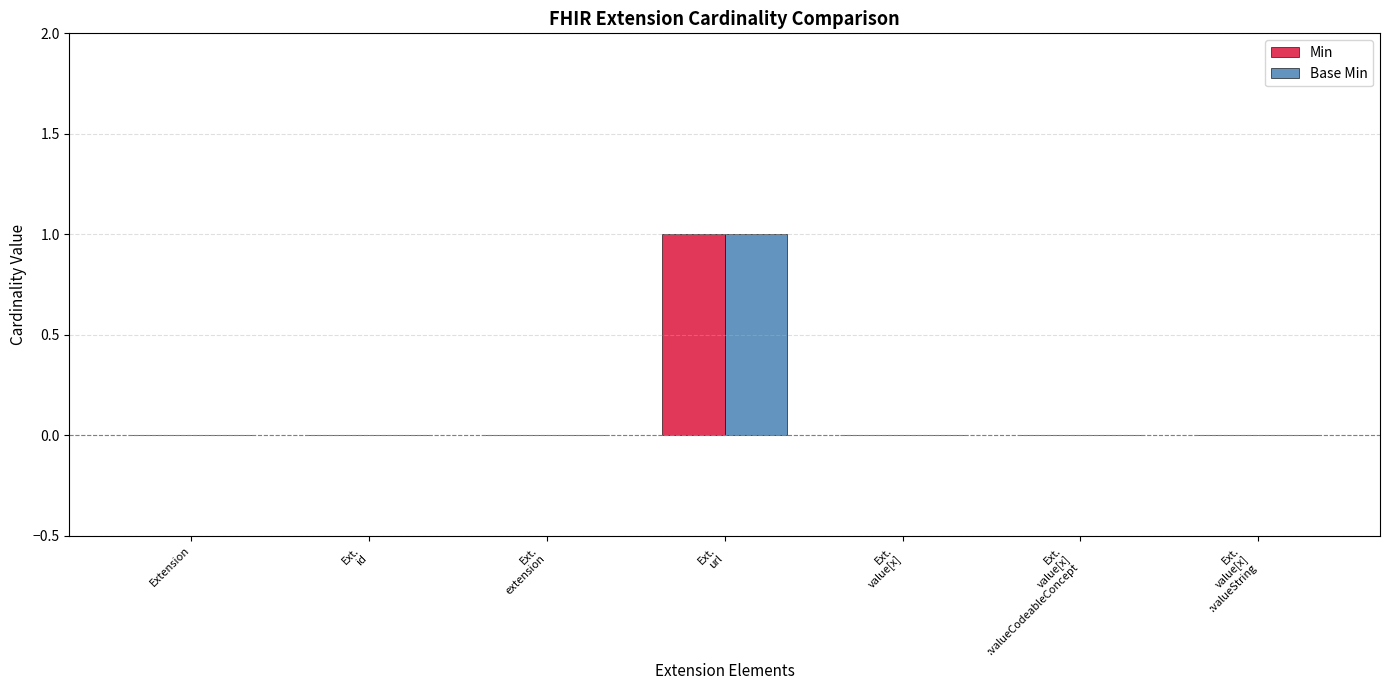

What are all the series names shown in the legend?

Min, Base Min